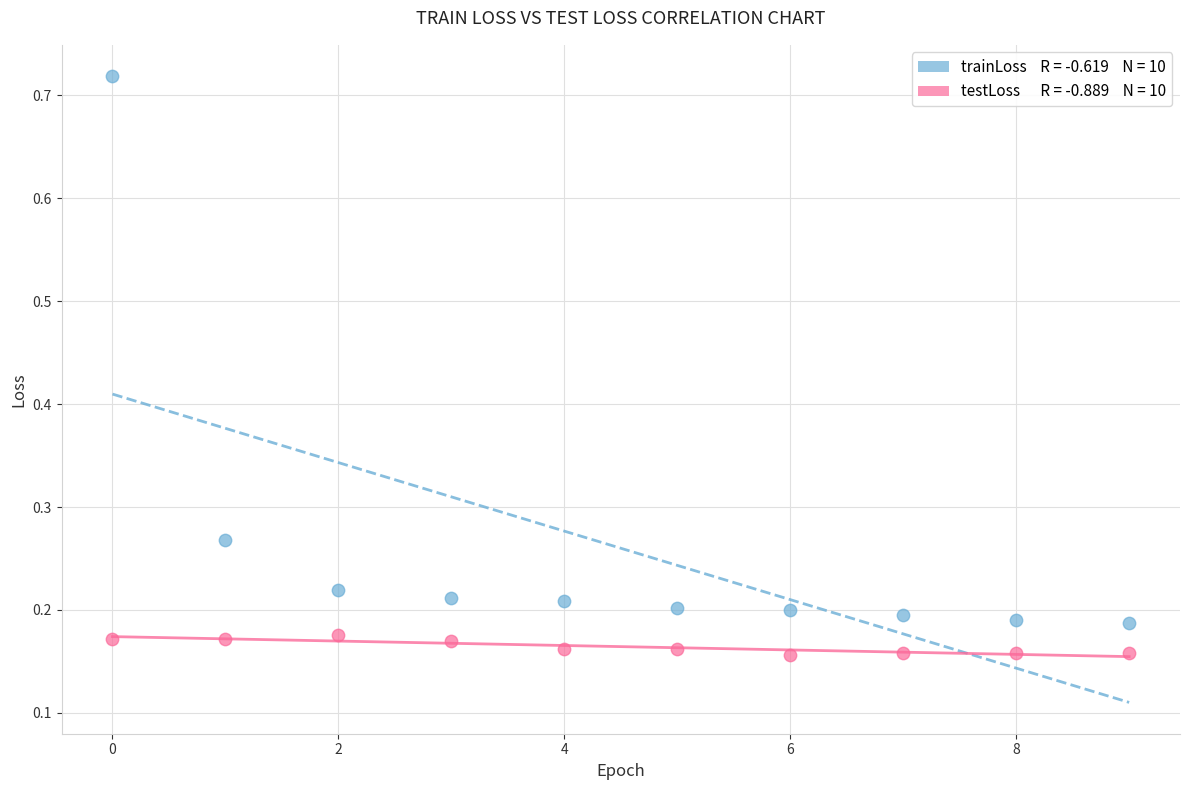

Across all data points, what is the range of Y values (max minus min)?

0.6